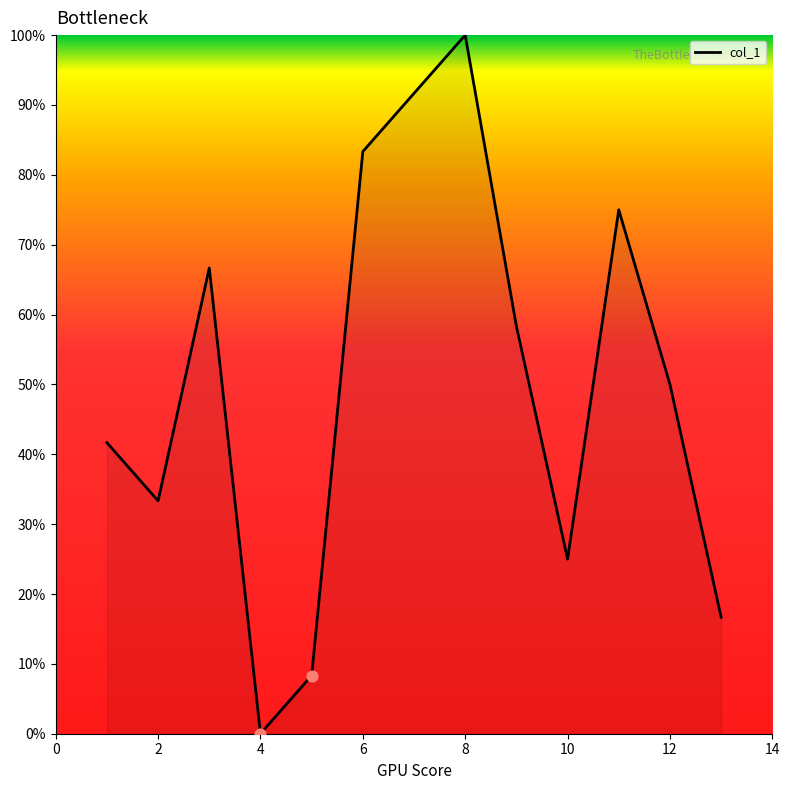

What is the maximum value shown in the chart?

100.0